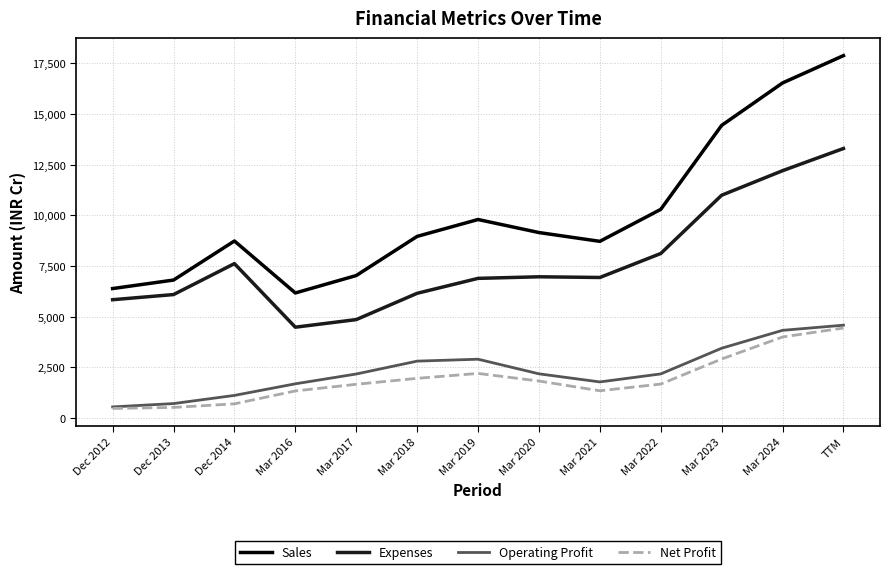

Is this an area chart (filled region under the line)?

No